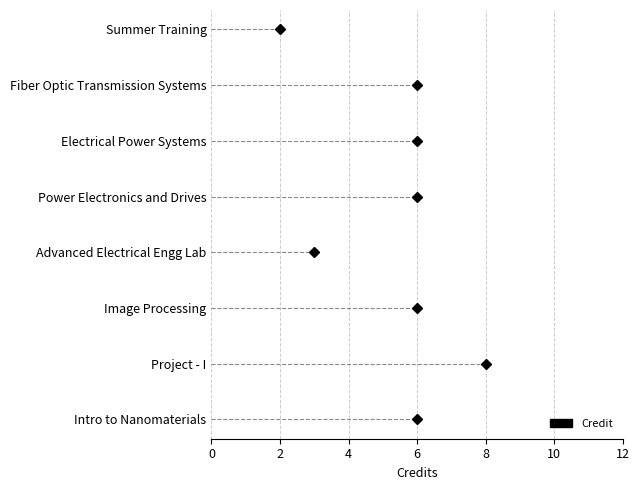

Reading left to right, extract all data points from this chart.

EE400=2	EE430=6	EE480=6	EE481=6	EE482=3	EE490=6	EE498=8	PH401=6